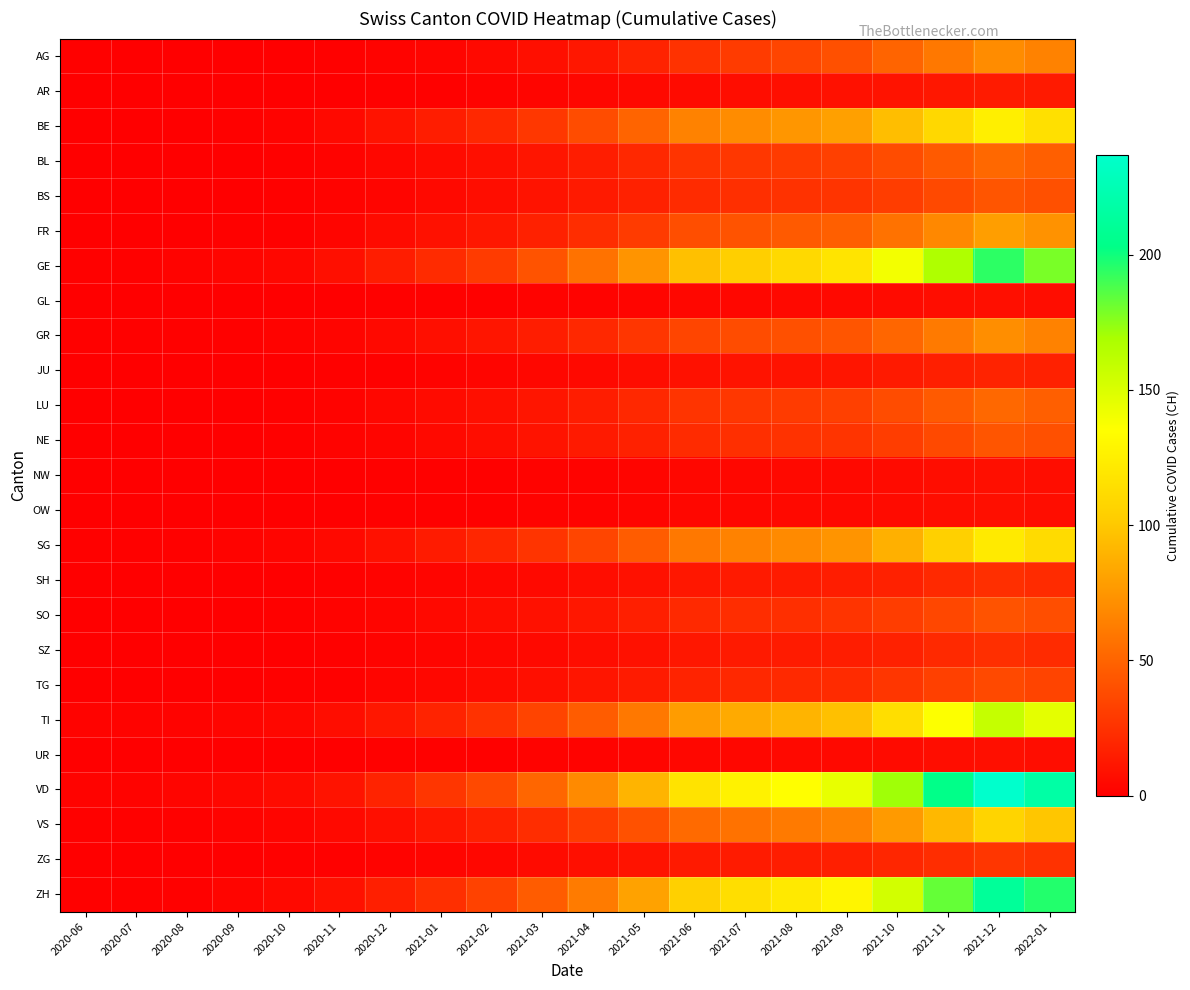

Which series changed the most between 2021-08 and 2022-01?

VD